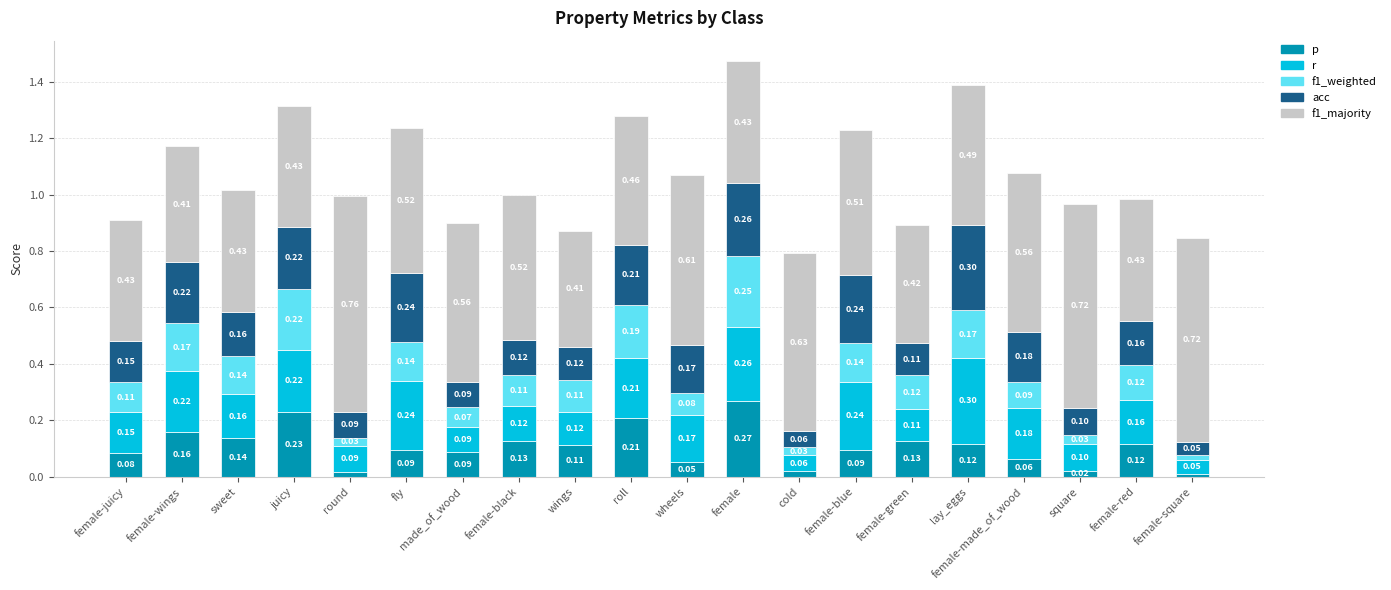

What are all the series names shown in the legend?

p, r, f1_weighted, acc, f1_majority